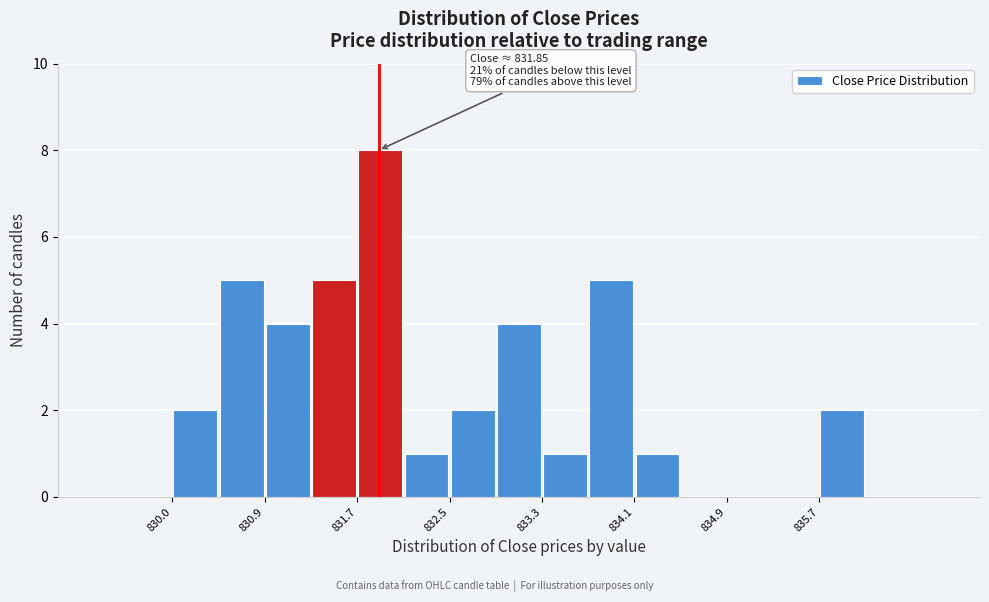

Over which range of the x-axis is the bar tallest?

831.7 to 832.1